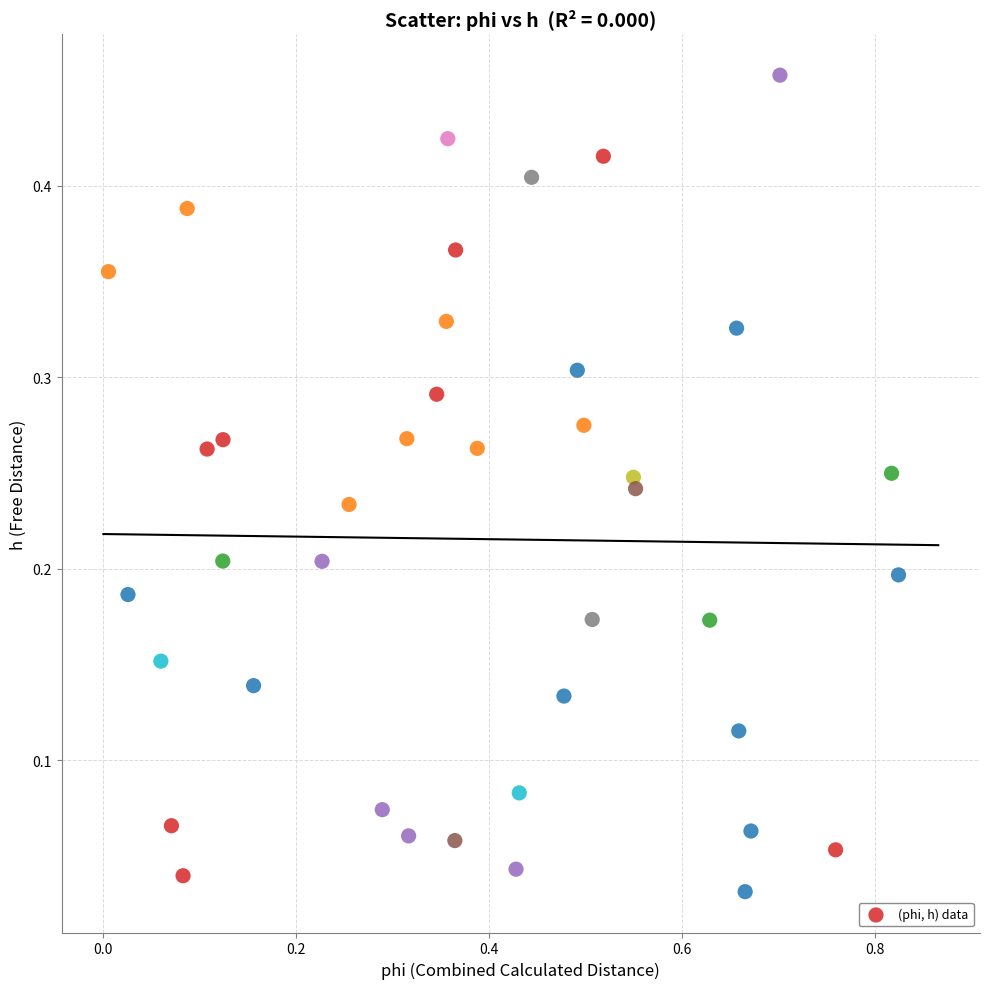

What is the range of X values (max minus min)?

0.8